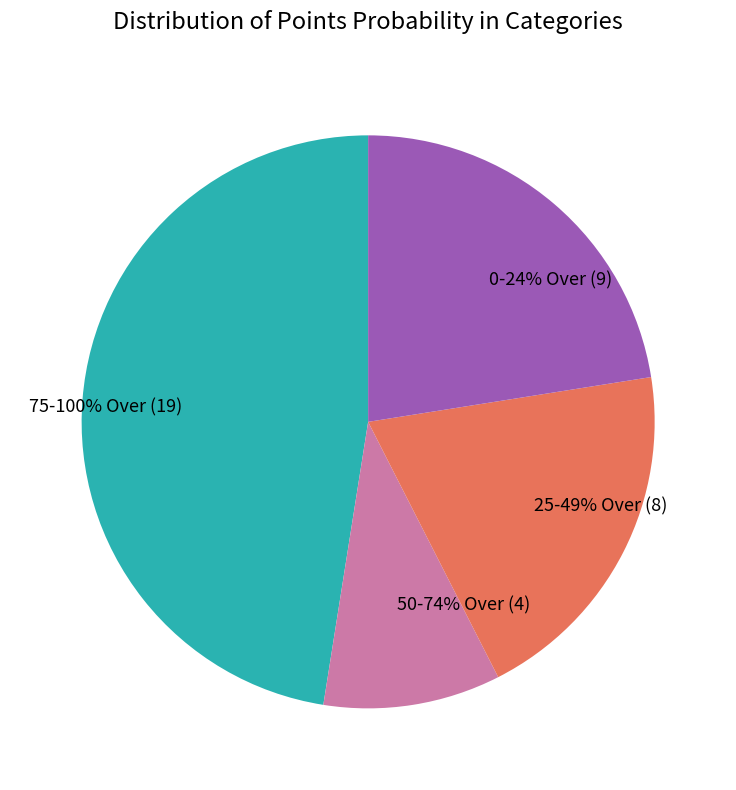

Is there any slice that represents more than half of the pie?

No